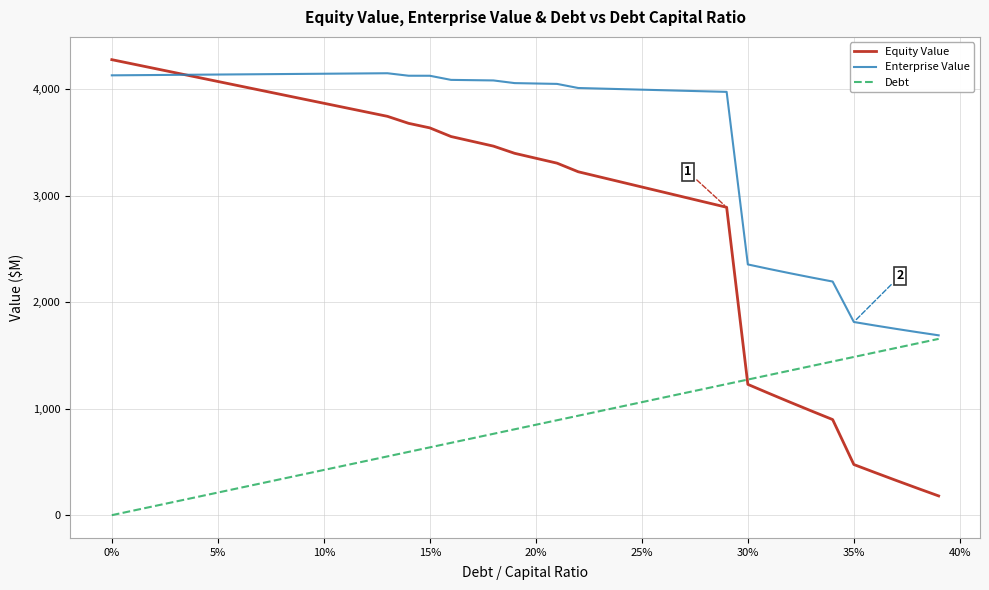

Rank the series by their average value, from highest to lowest.

Enterprise Value, Equity Value, Debt